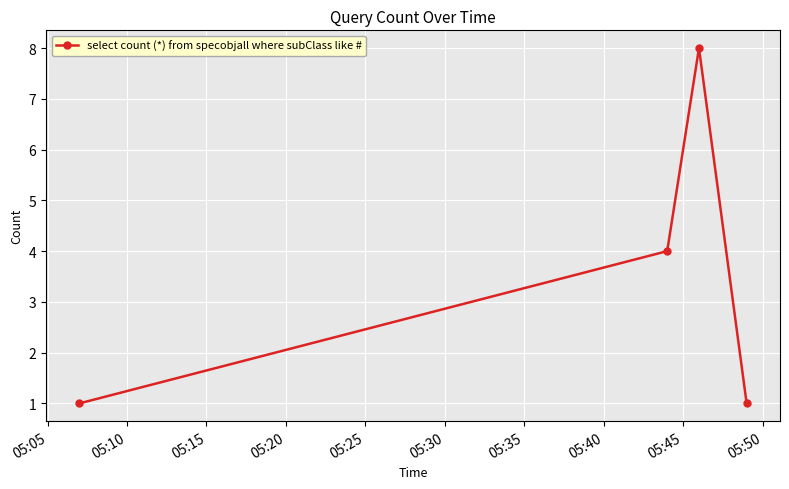

Reading right to left, extract all data points from this chart.

1	8	4	1